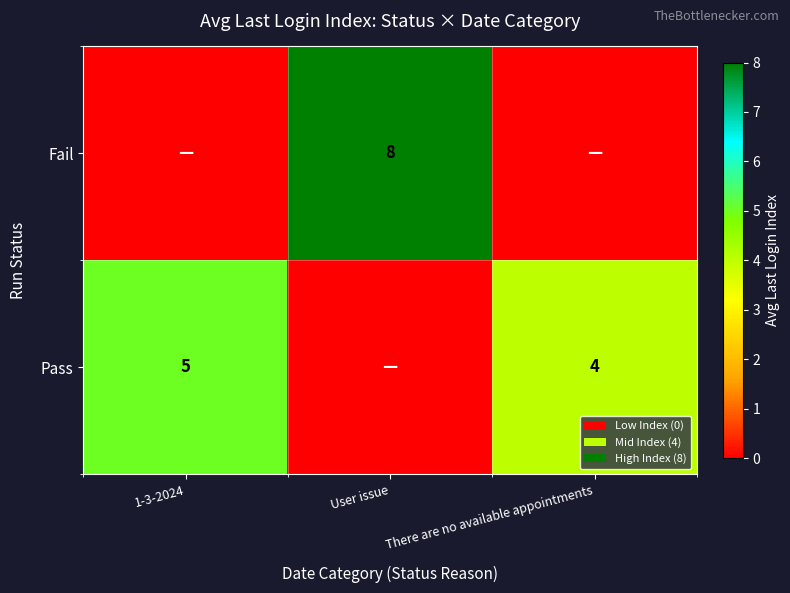

Between 1-3-2024 and There are no available appointments, which is larger?

1-3-2024